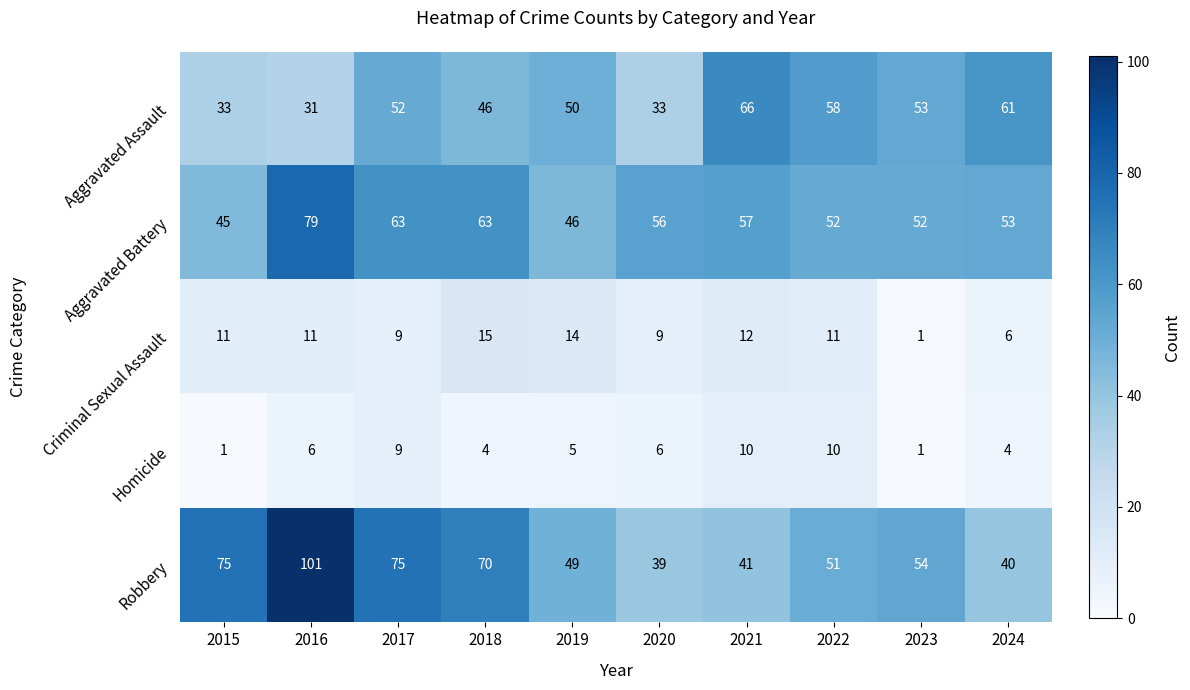

What is the greatest value displayed?

101